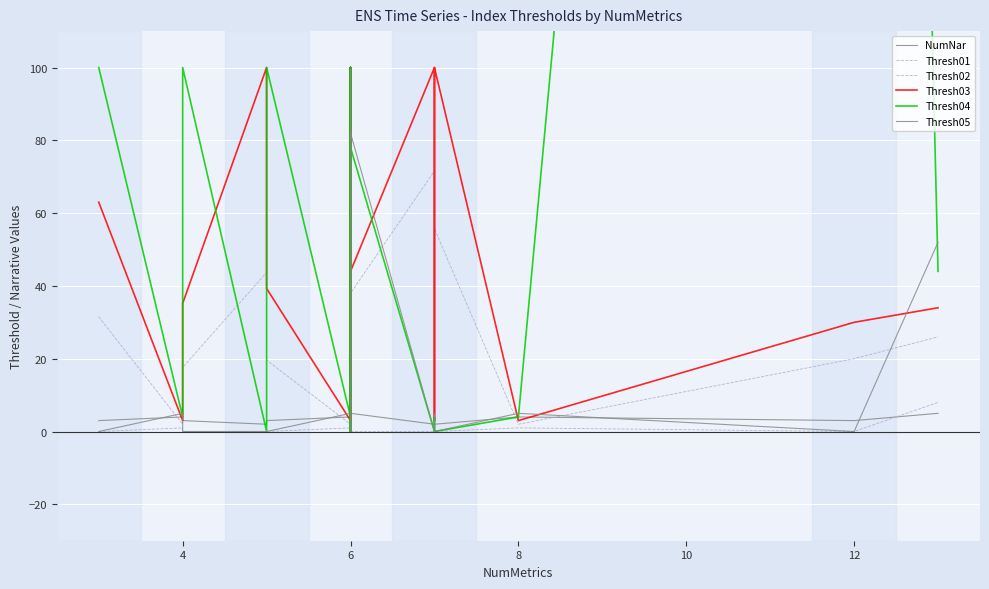

What is the average value of the Thresh05 series?

23.6